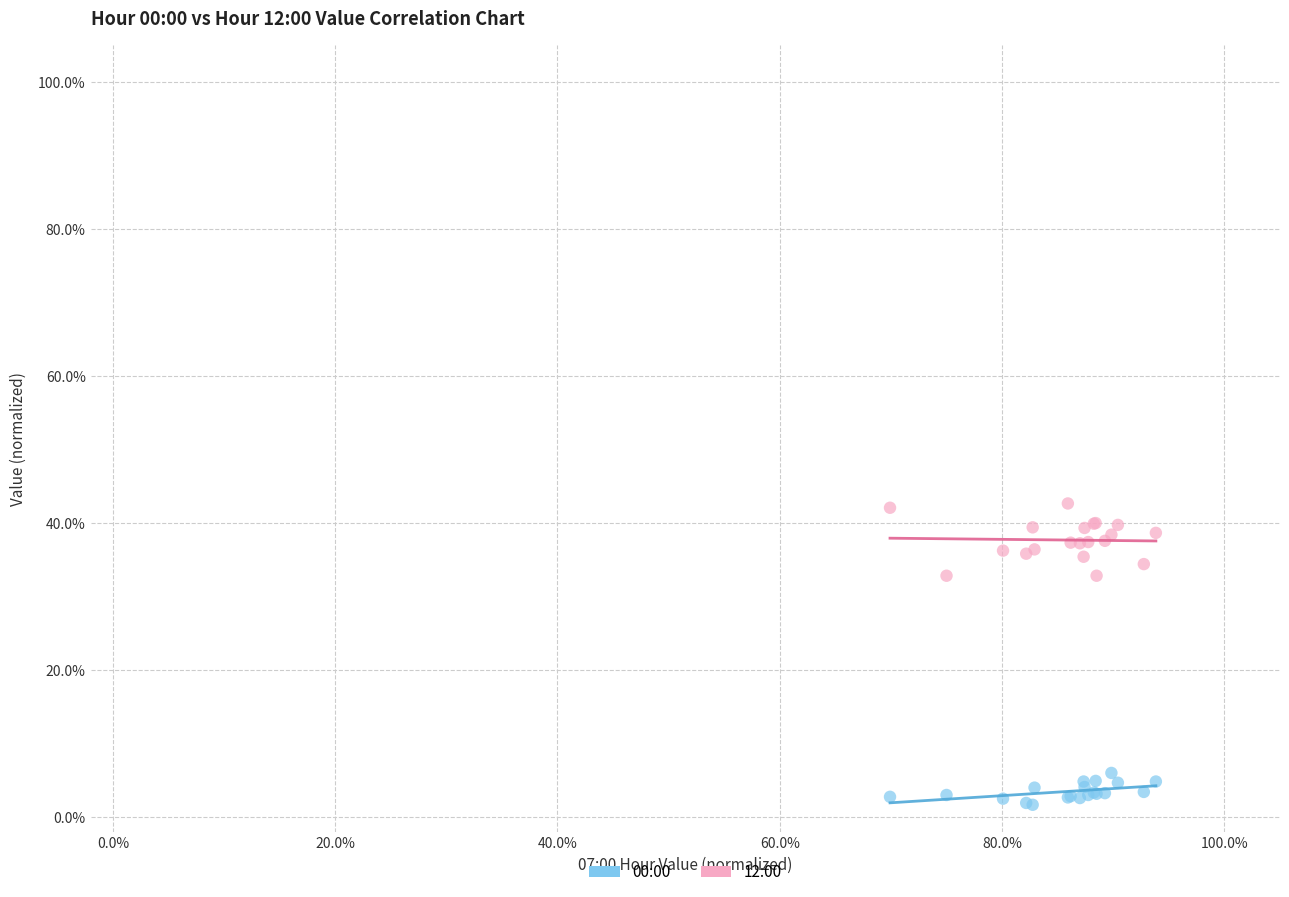

Which series reaches the maximum Y coordinate?

12:00